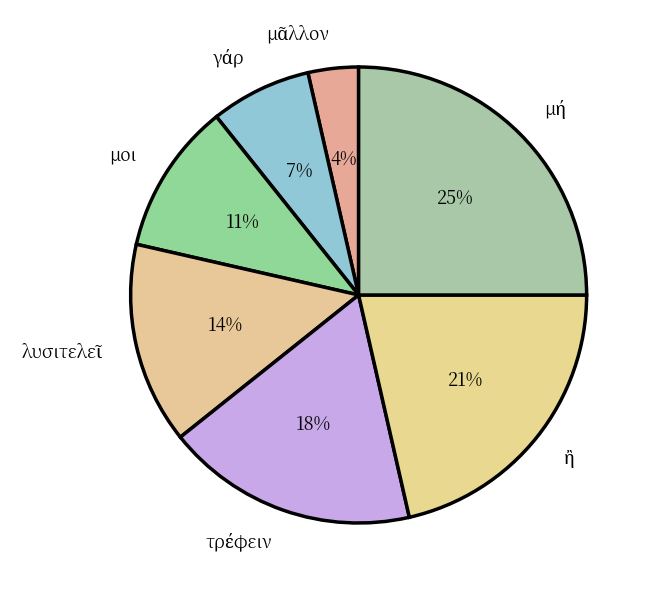

What percentage is the μοι slice, to the nearest percent?

11%